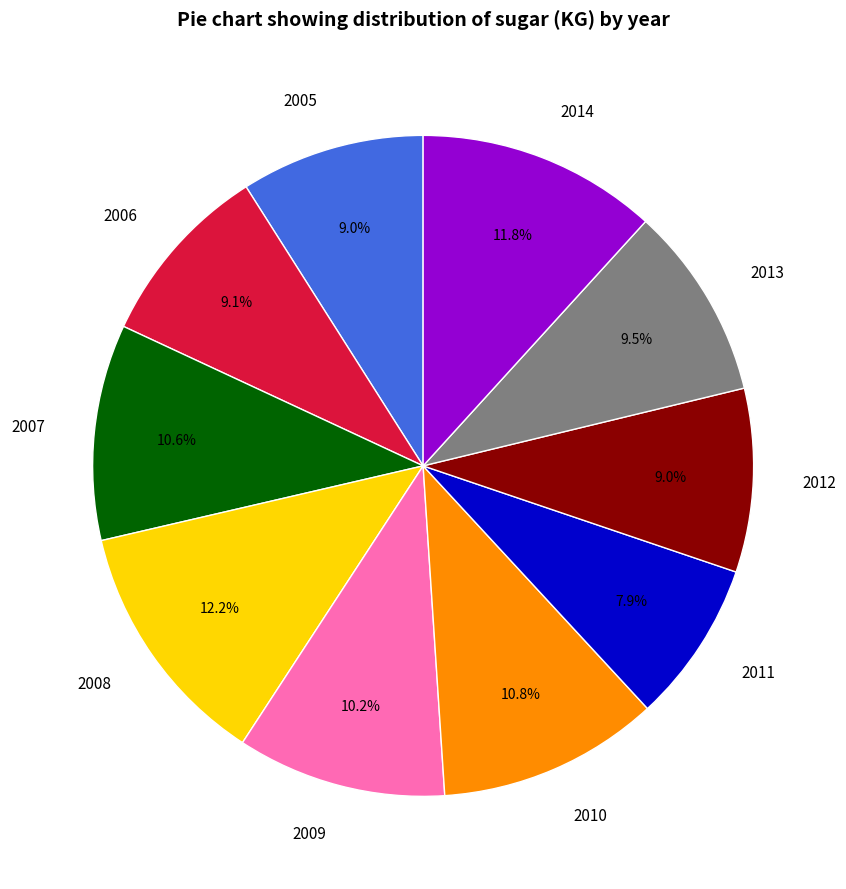

Which has a higher value, 2005 or 2008?

2008